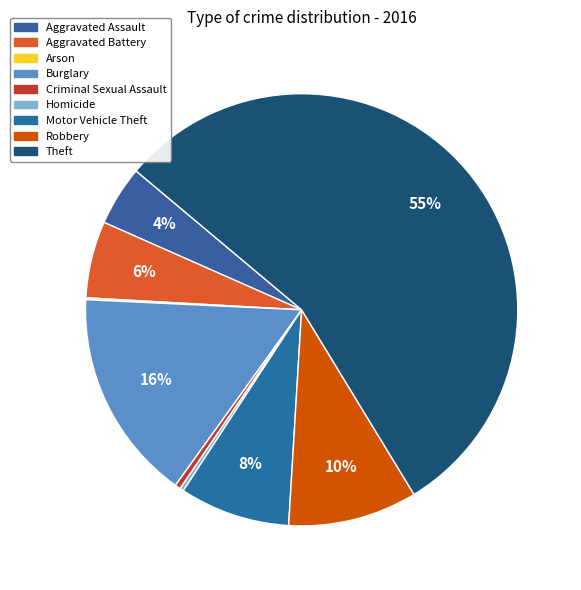

Which slice is the largest?

Theft